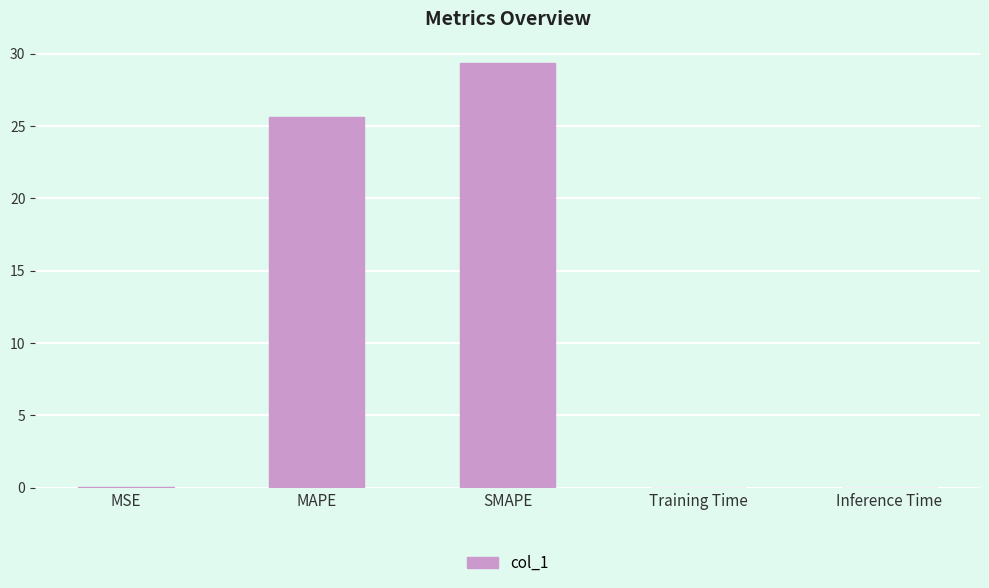

The chart shows a value of 29.4 at SMAPE. True or false?

True